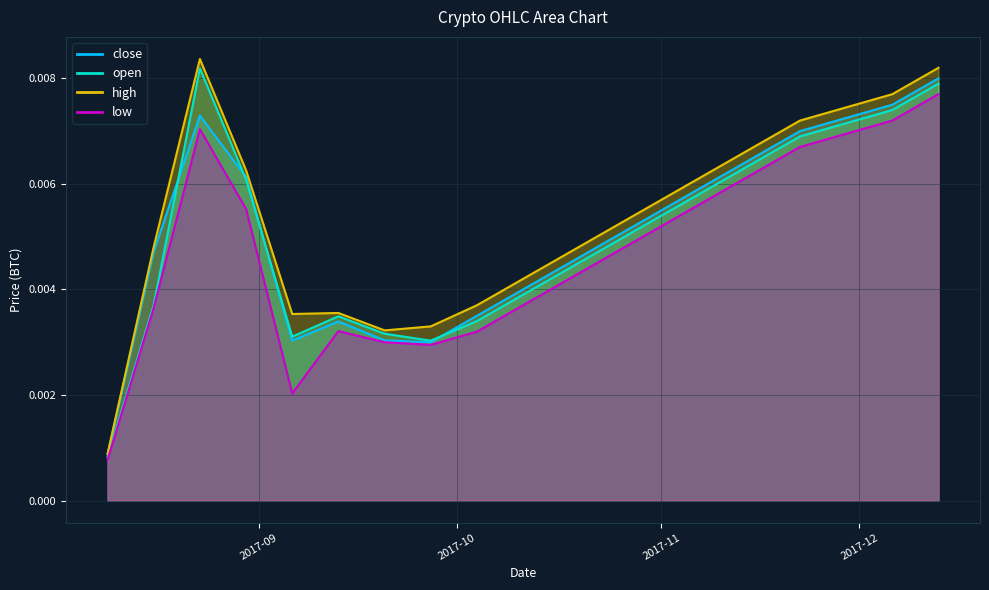

Is the value of close at 2017-12-06 greater than the value of open at 2017-11-22?

Yes